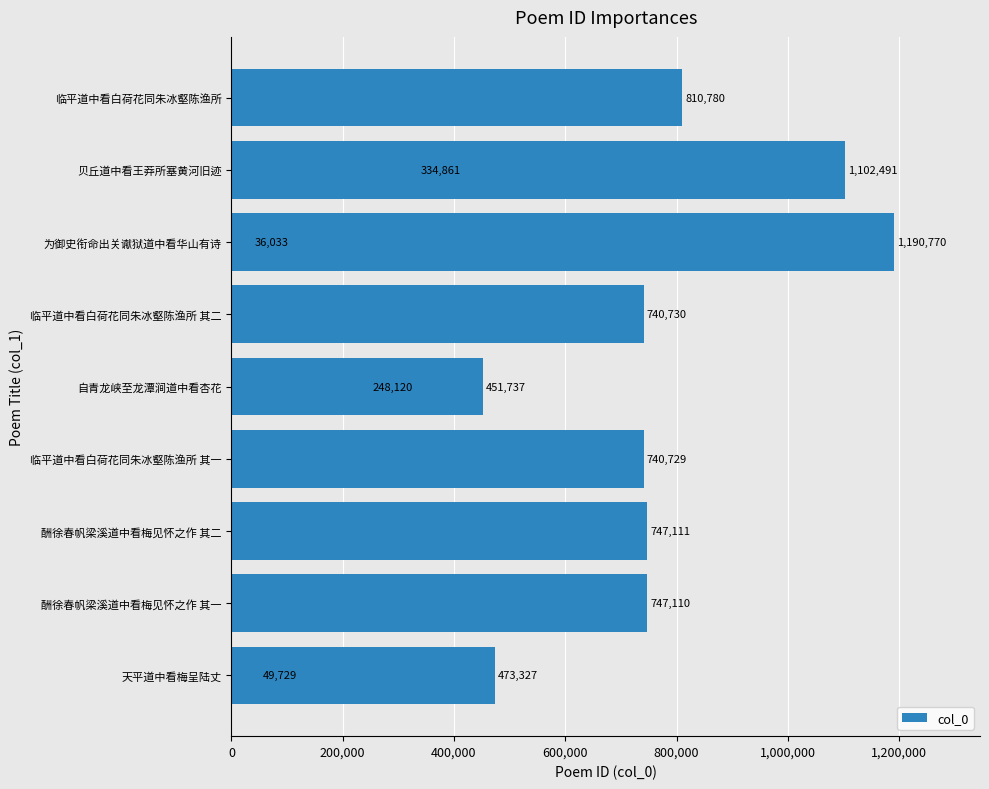

The chart shows a value of 357710 at 酬徐春帆梁溪道中看梅见怀之作 其二. True or false?

False